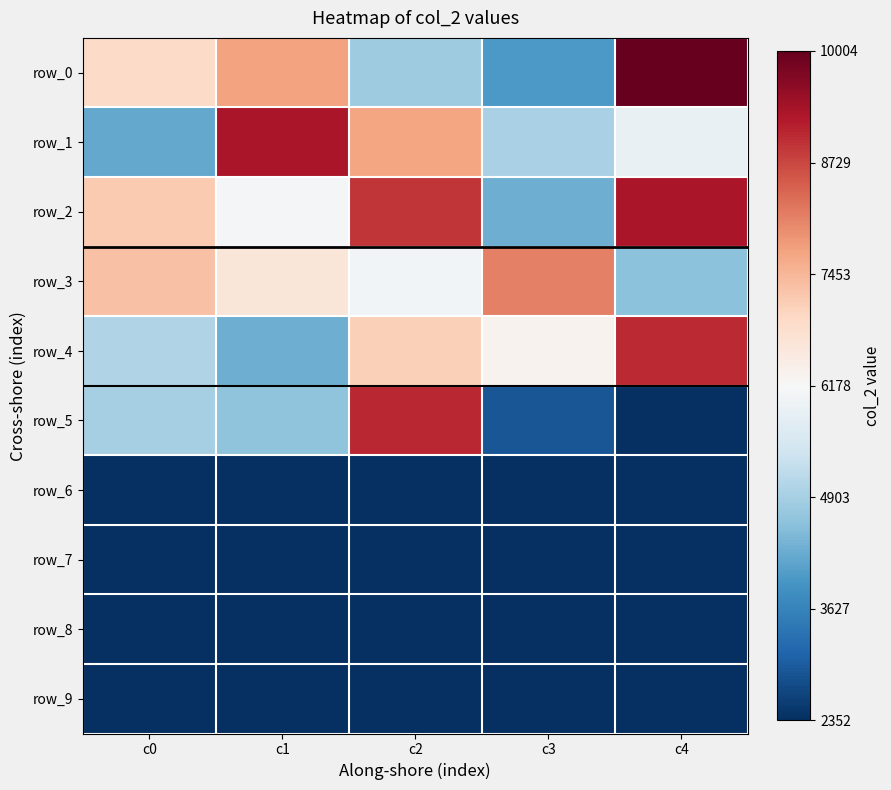

At which label is row_6 closest to -3826?

c0